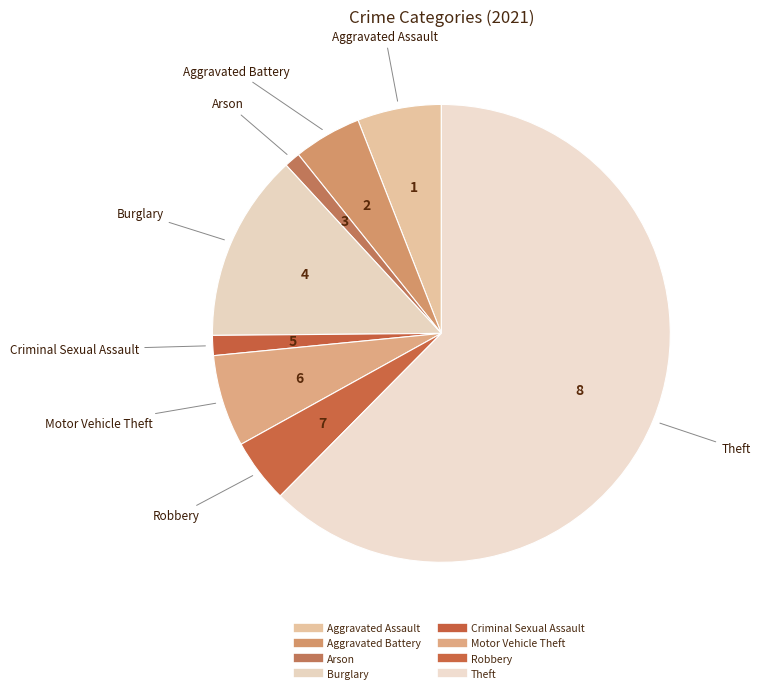

To the nearest percent, what is the difference between the largest and smallest slice percentages?

61%